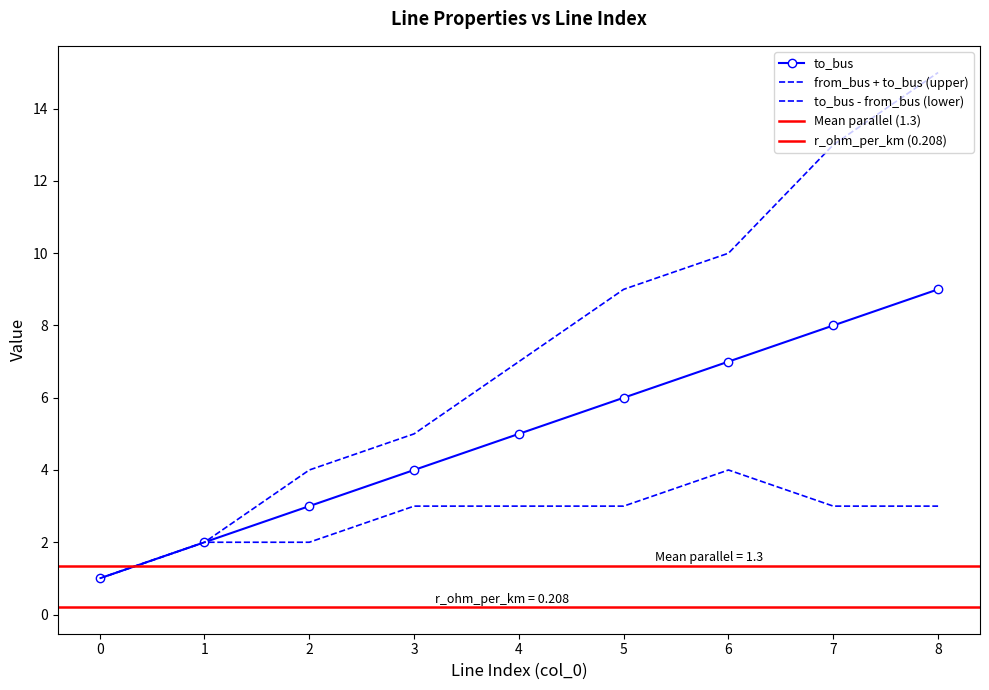

Is this an area chart (filled region under the line)?

No